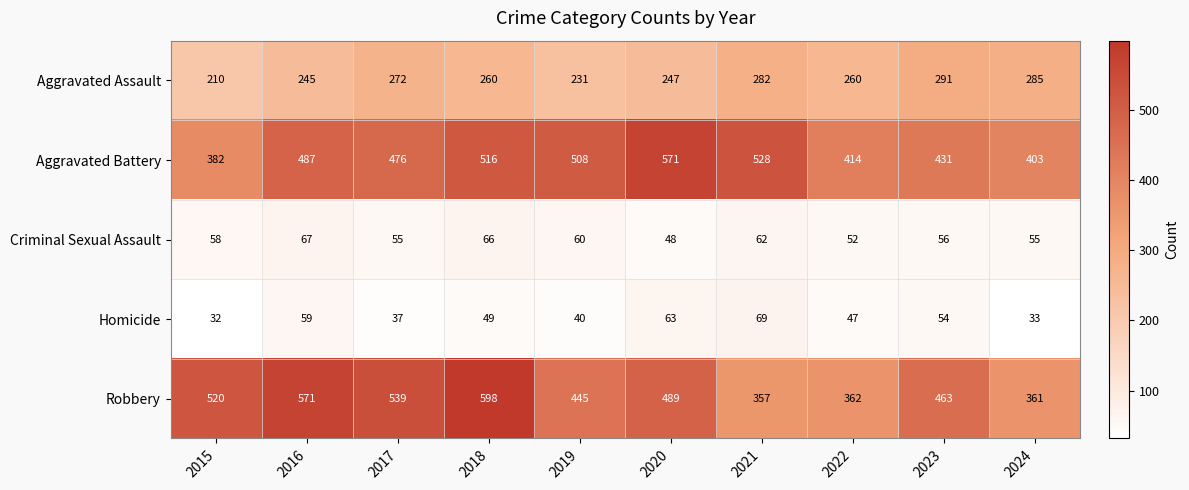

Where is Robbery nearest to the value 477?

2020